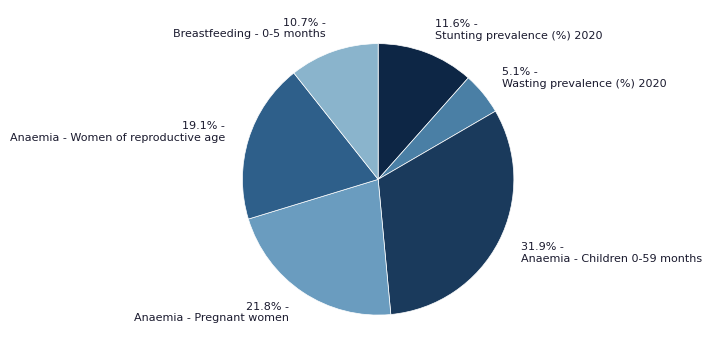

To the nearest percent, what is the difference between the largest and smallest slice percentages?

27%